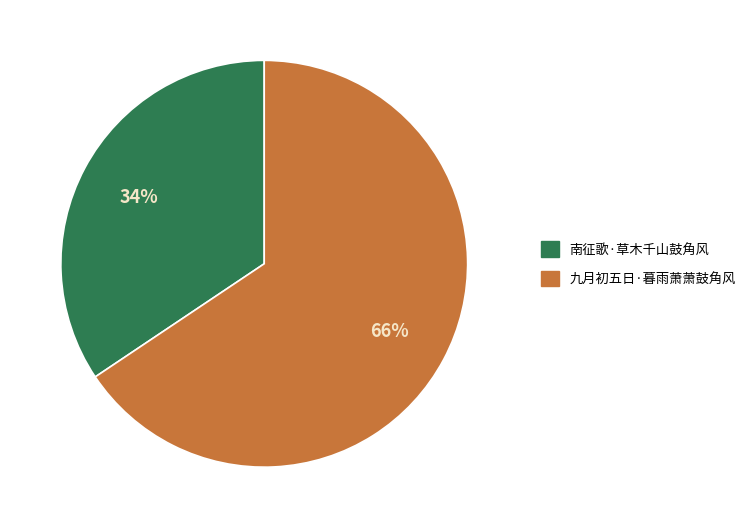

Which category has the smallest portion of the pie?

南征歌·草木千山鼓角风